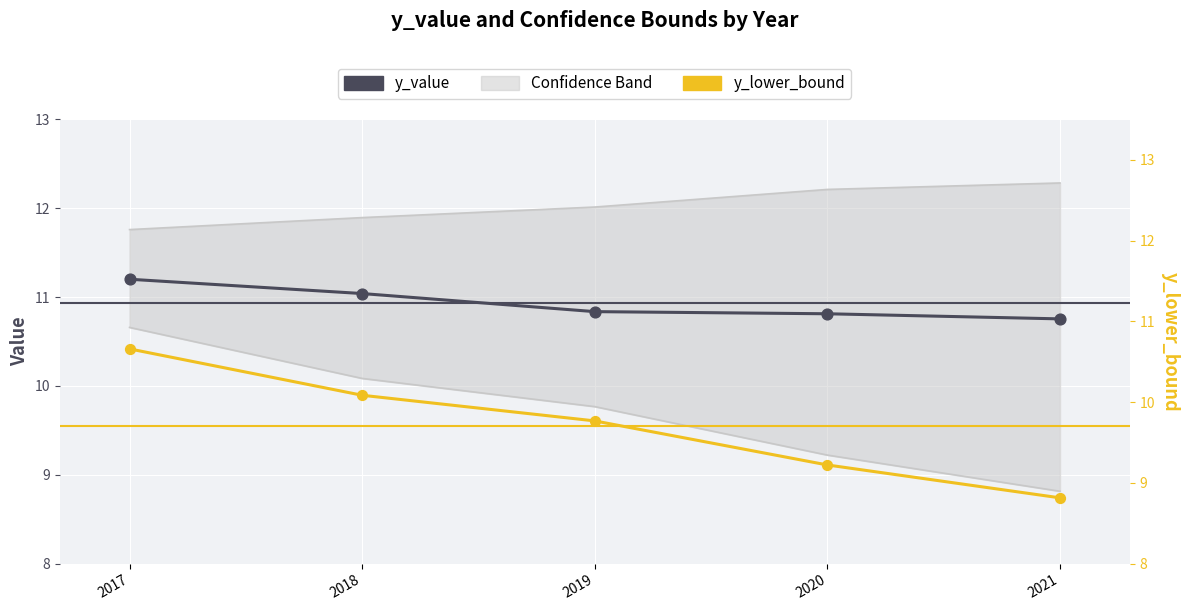

Which series has the largest total across all categories?

y_upper_bound